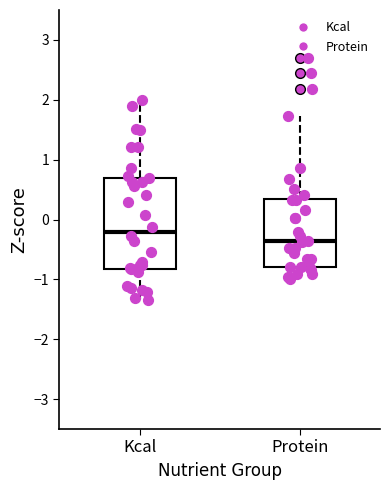

Which box is the tallest, from its lower edge to its upper edge?

Kcal